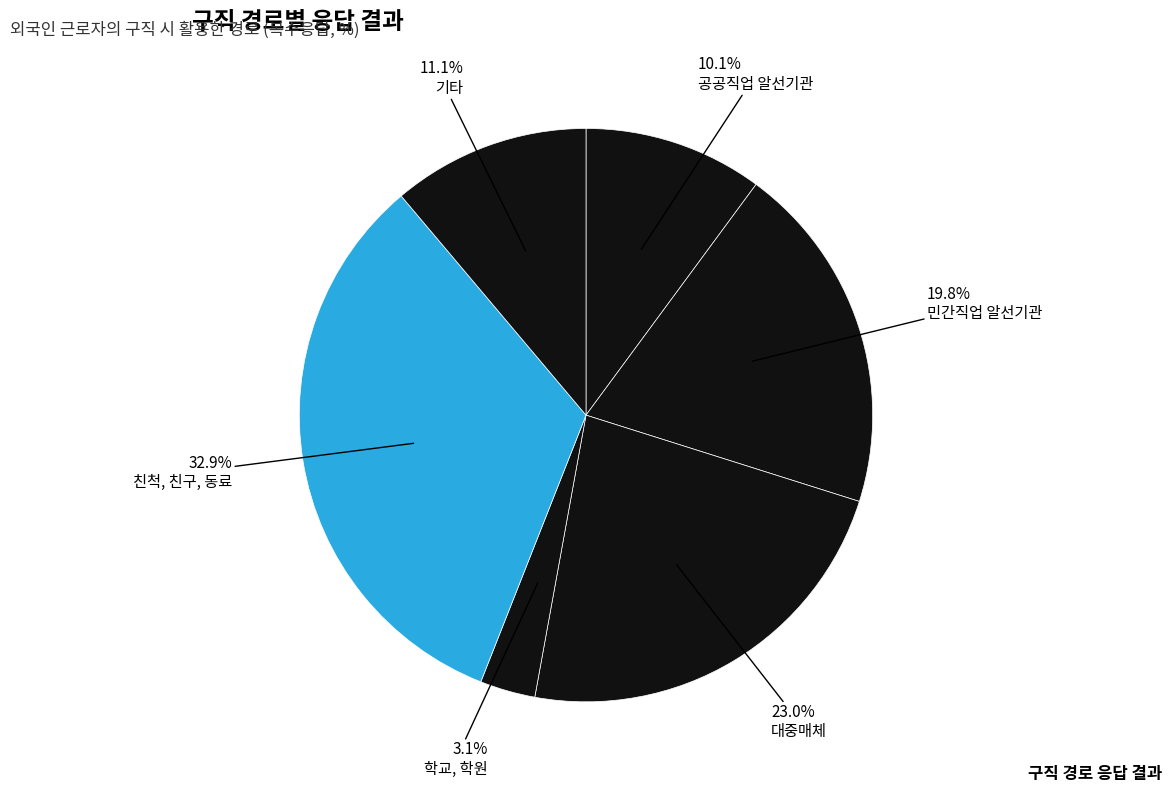

Does any single category account for the majority?

No